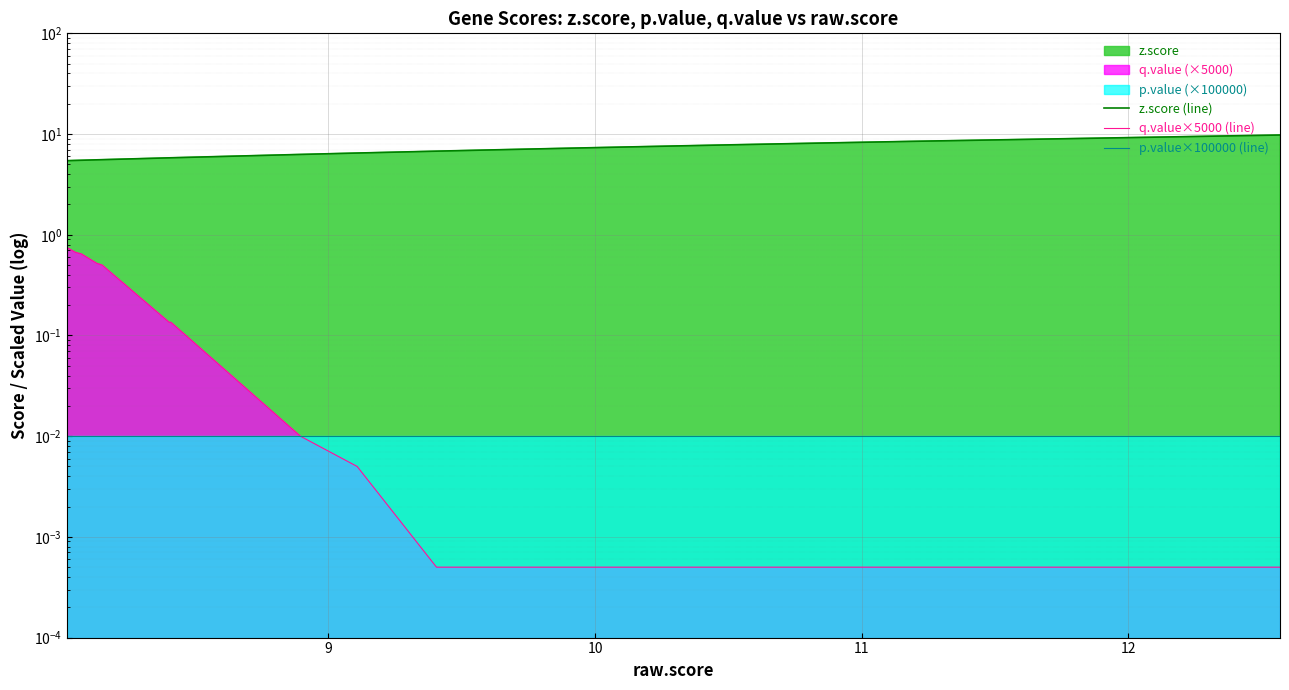

How many values in the z.score (line) series are below 6?

8